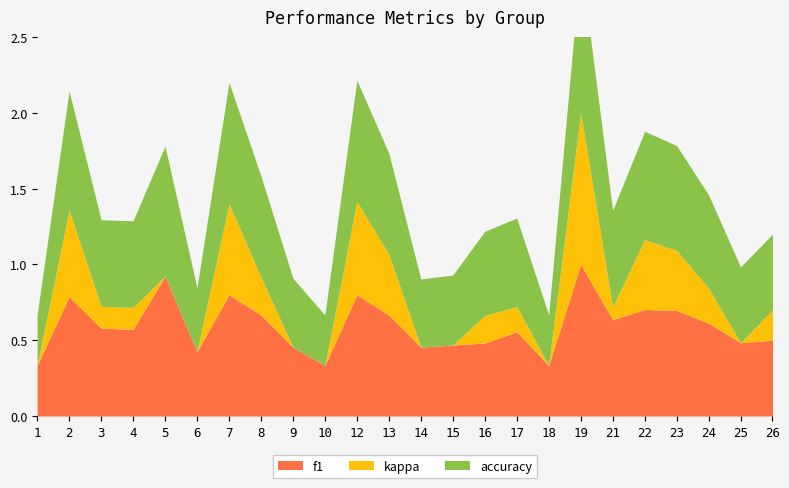

In f1, how many points are higher than both neighbors (excluding endpoints)?

7